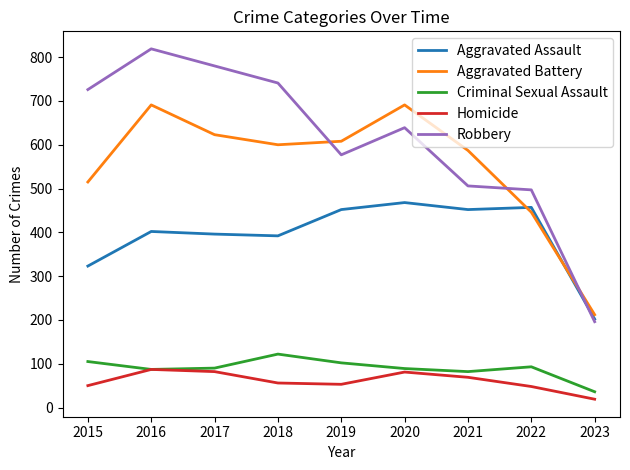

What is the spread (max minus min) of values at 2021?

518